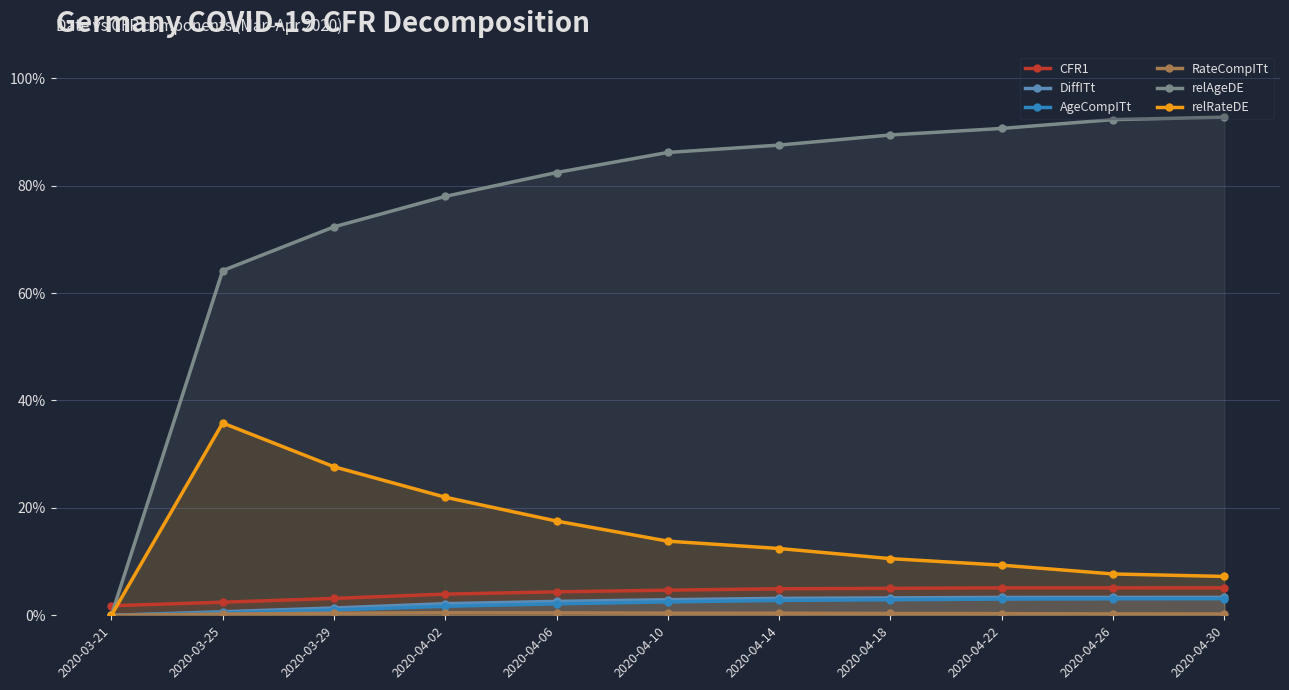

What is the total value across all series at 2020-04-10?

1.1